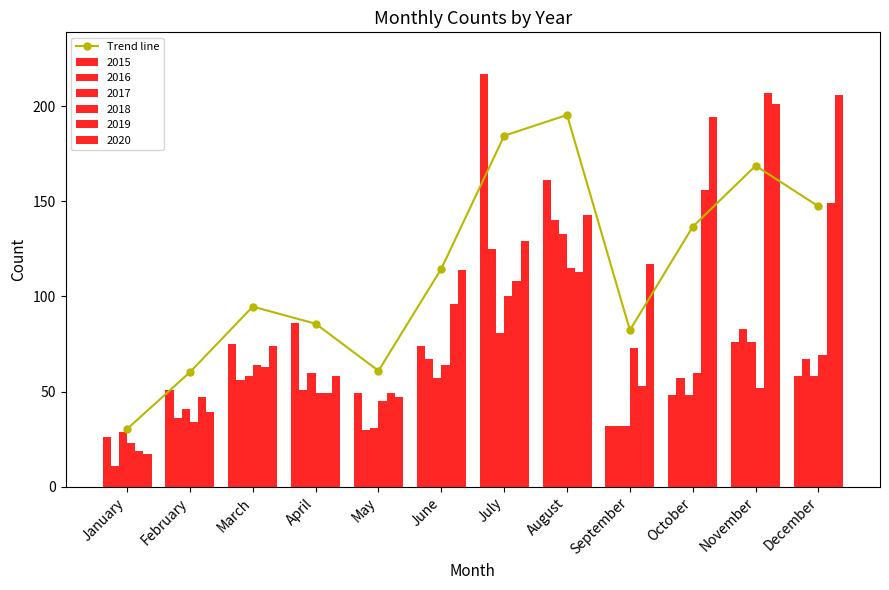

At which label is the value closest to 112?

June